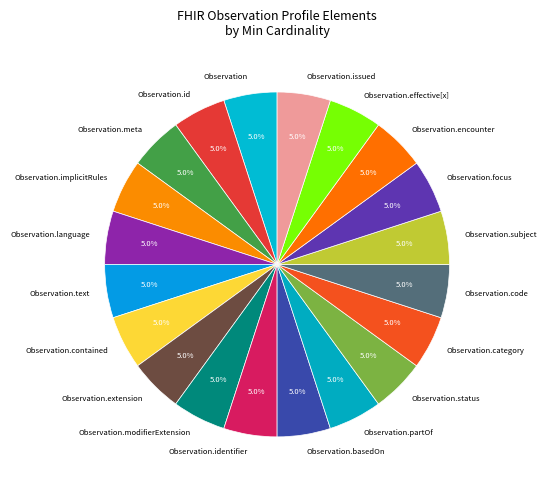

How many slices are in this pie chart?

20